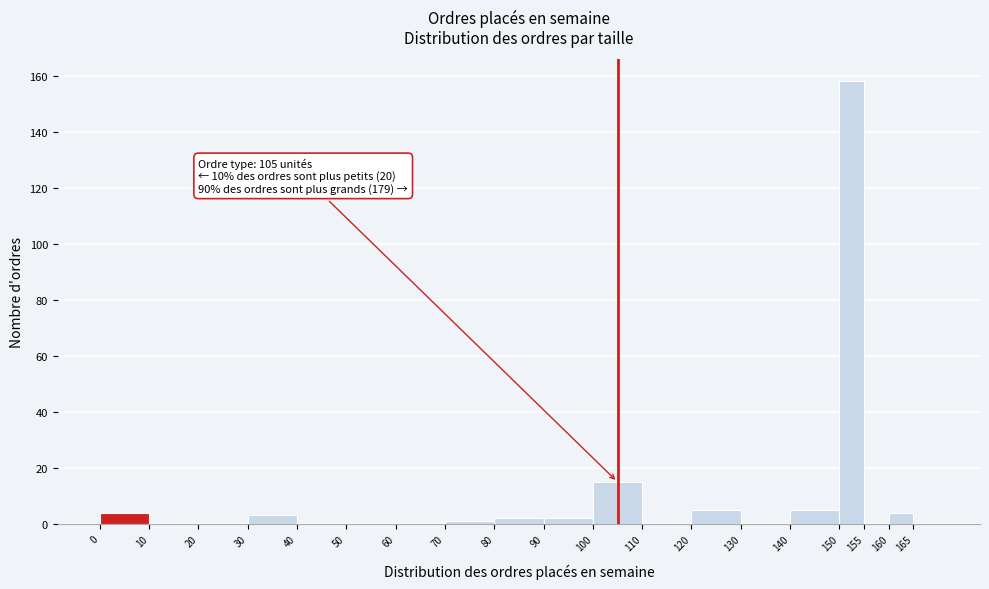

Over which range of the x-axis is the bar tallest?

150 to 155